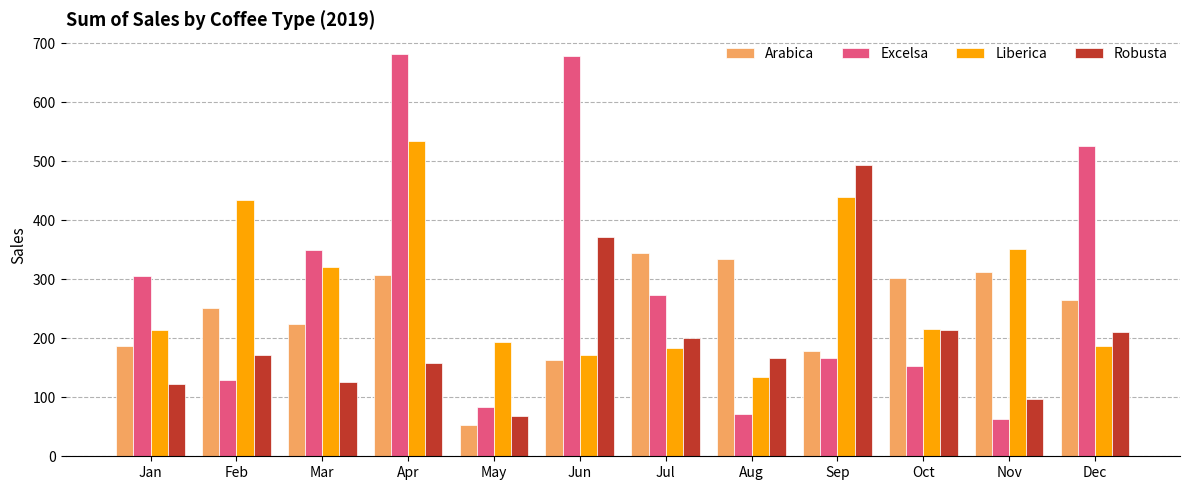

What is the value of the Robusta bar at the 2nd from the left?

171.9